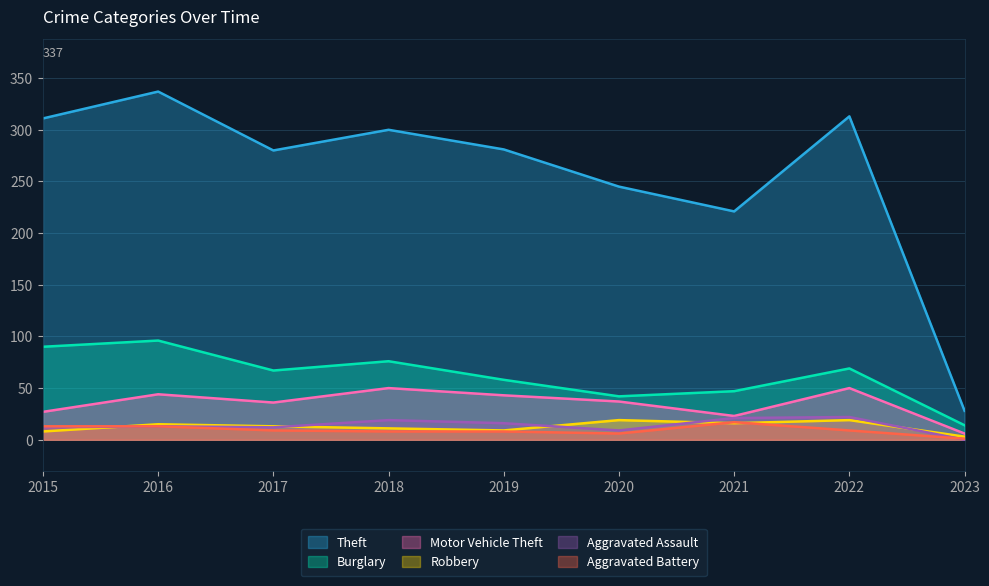

What is the minimum value for Aggravated Battery?

1